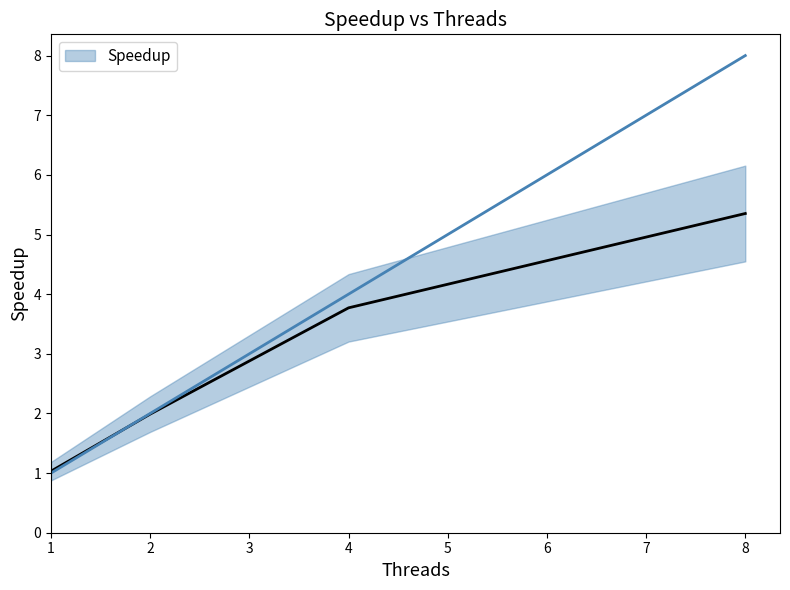

At which label is the value closest to 3?

4